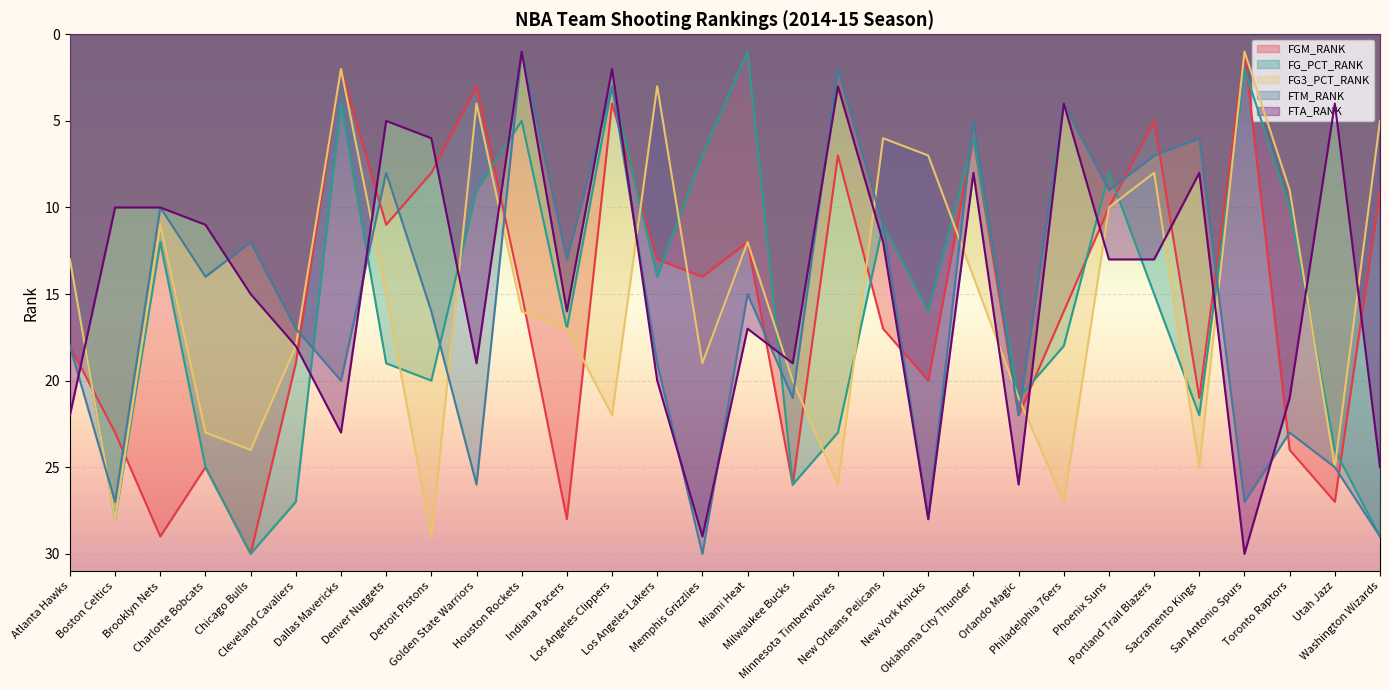

How many lines are shown in the chart?

5